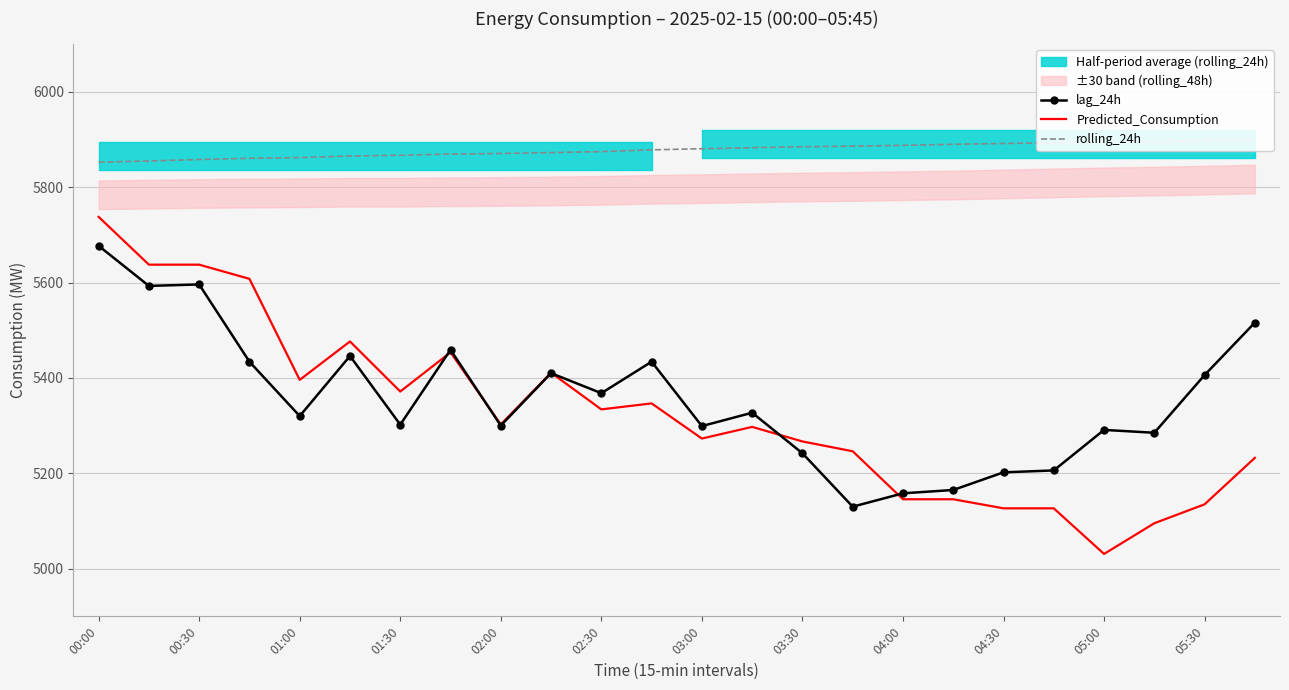

What is the maximum value for lag_24h?

5677.0